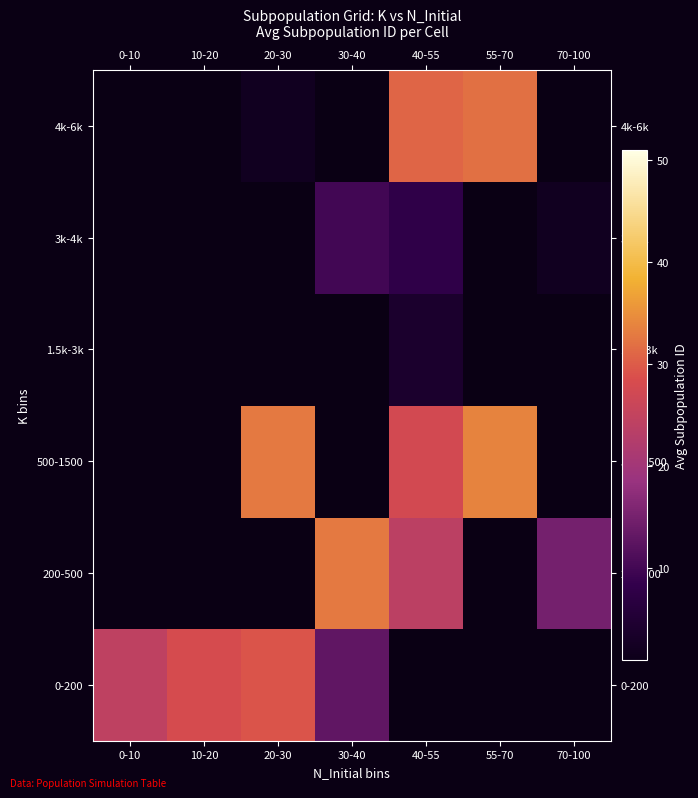

The 200-500 series shows 15.0 at 70-100. True or false?

True